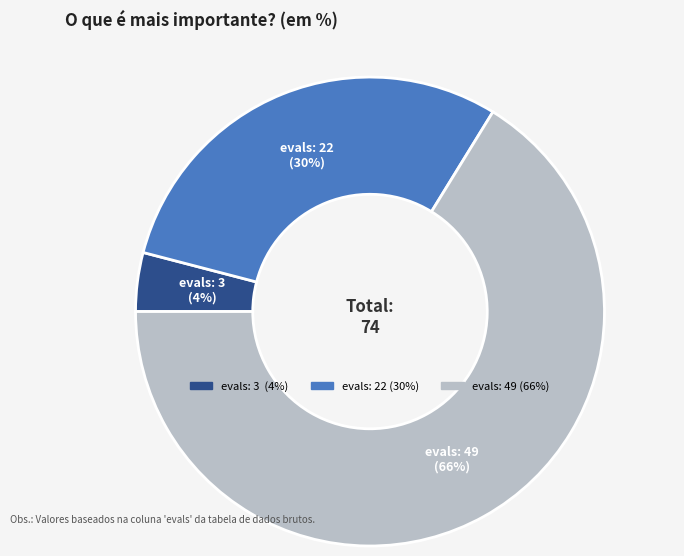

Does any single category account for the majority?

Yes